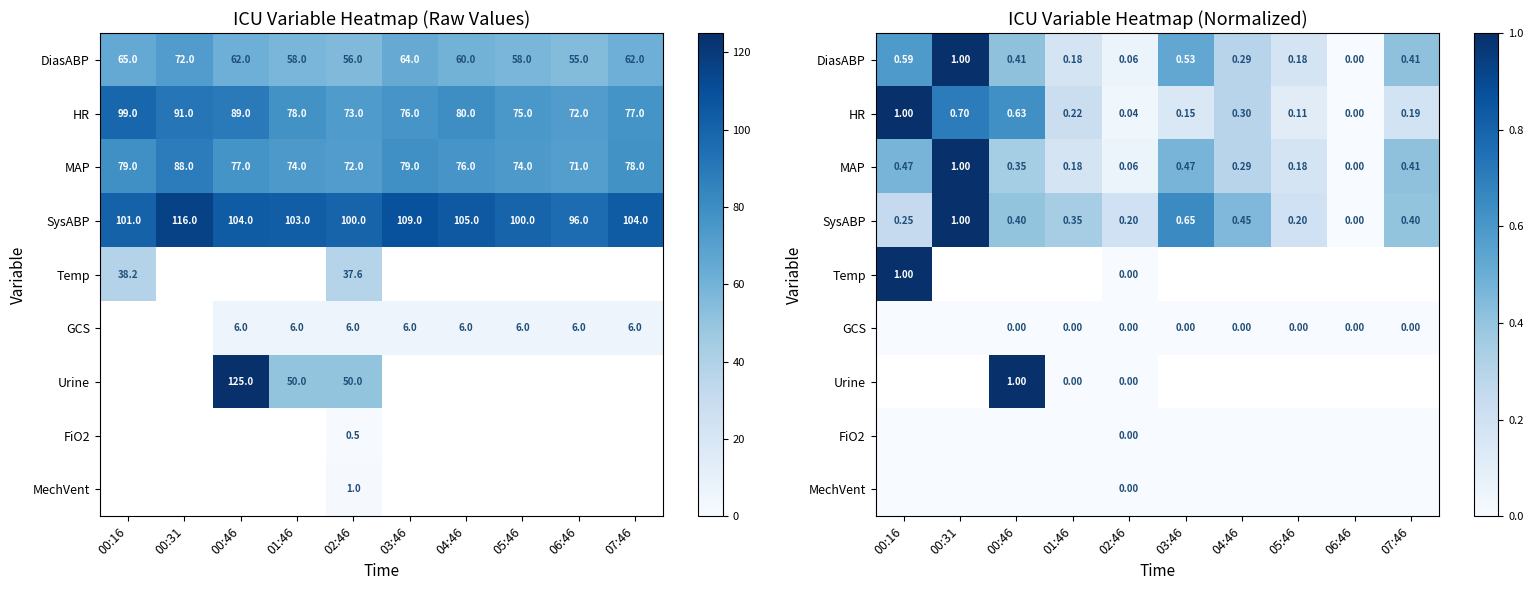

How many positive values does the DiasABP series have?

9